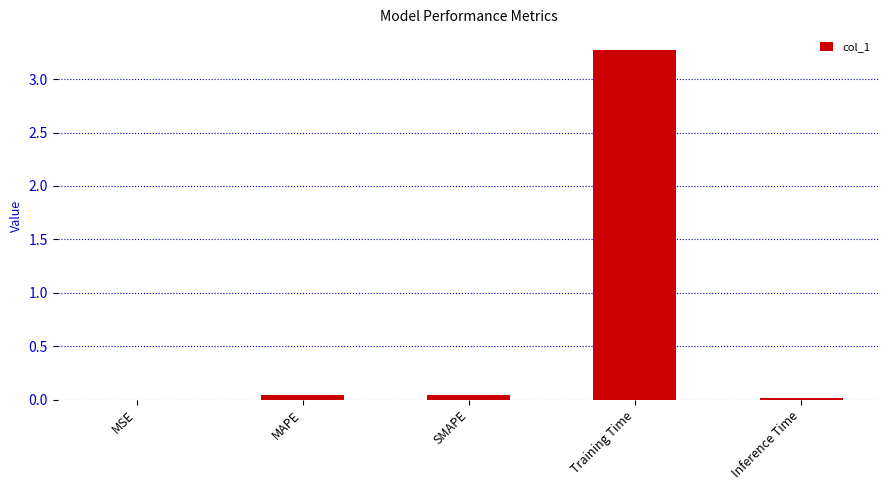

What is the greatest value displayed?

3.3